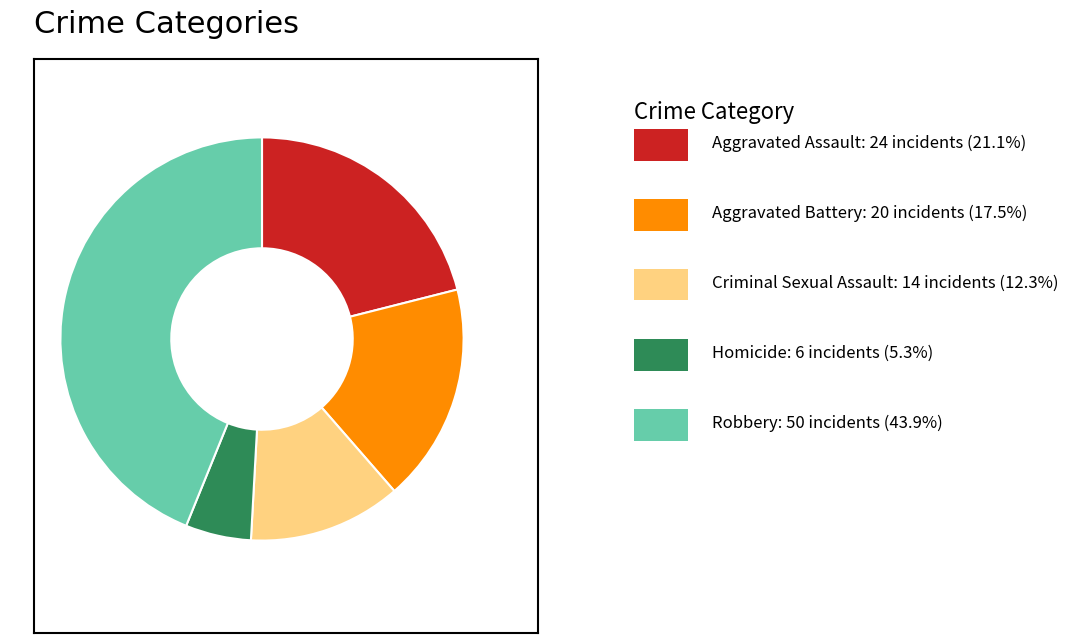

How many segments does this pie chart have?

5